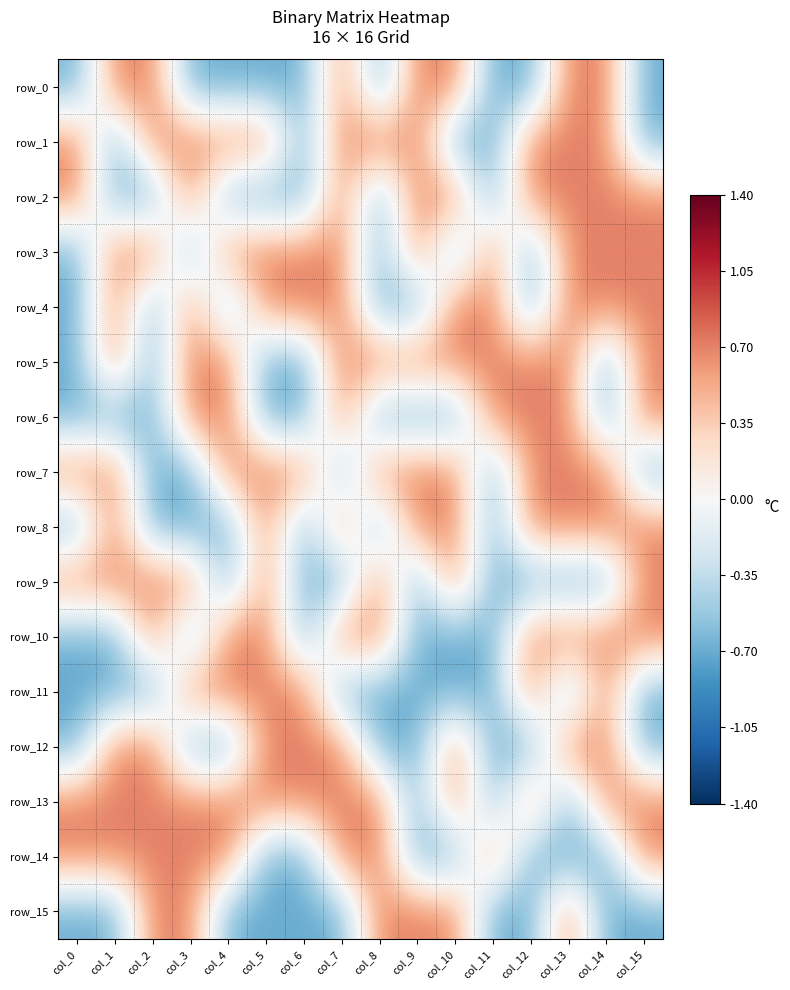

How many data points does each series have?

16